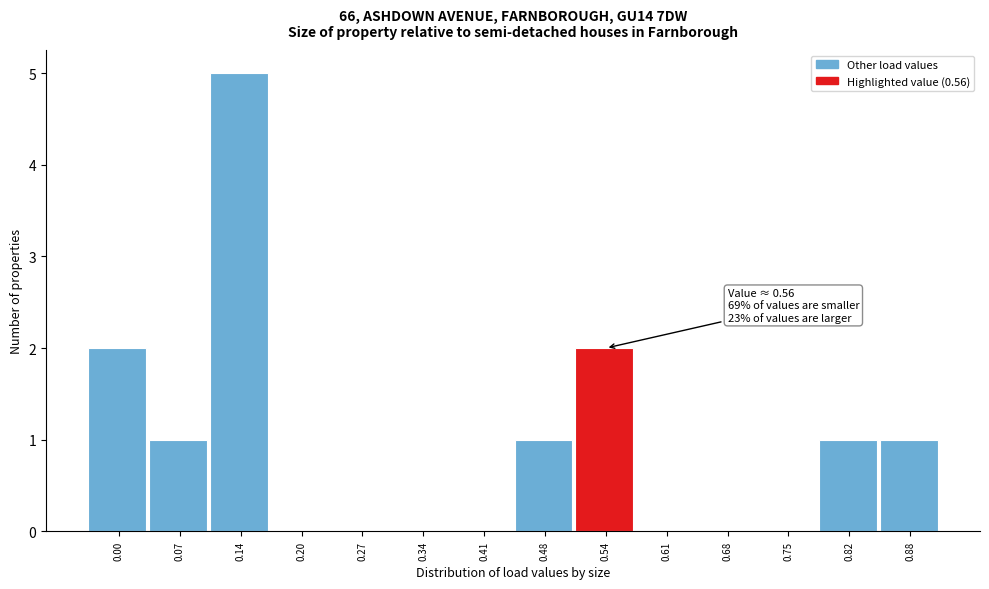

Reading left to right, list all the values displayed in this chart.

0.00=2	0.07=1	0.14=5	0.20=0	0.27=0	0.34=0	0.41=0	0.48=1	0.54=2	0.61=0	0.68=0	0.75=0	0.82=1	0.88=1